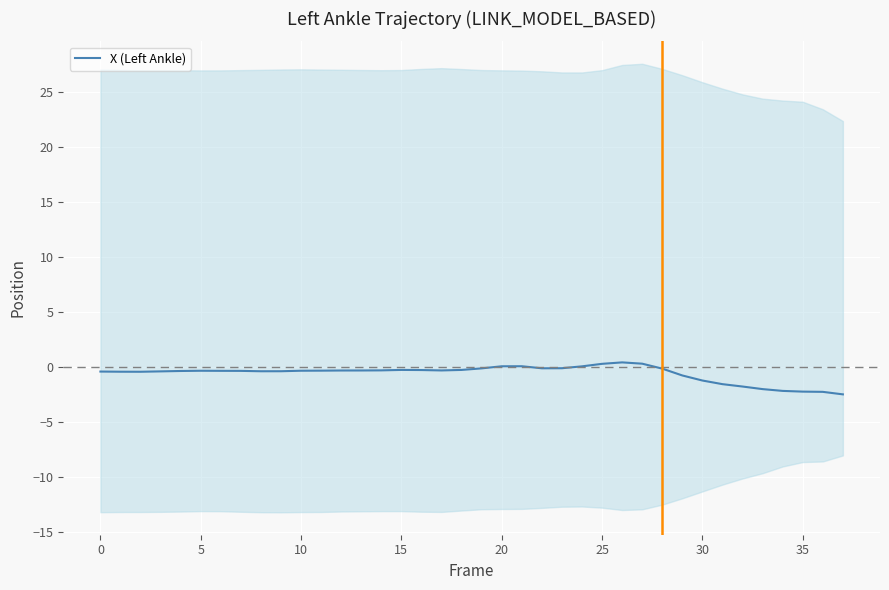

Where is the data nearest to the value -1?

29